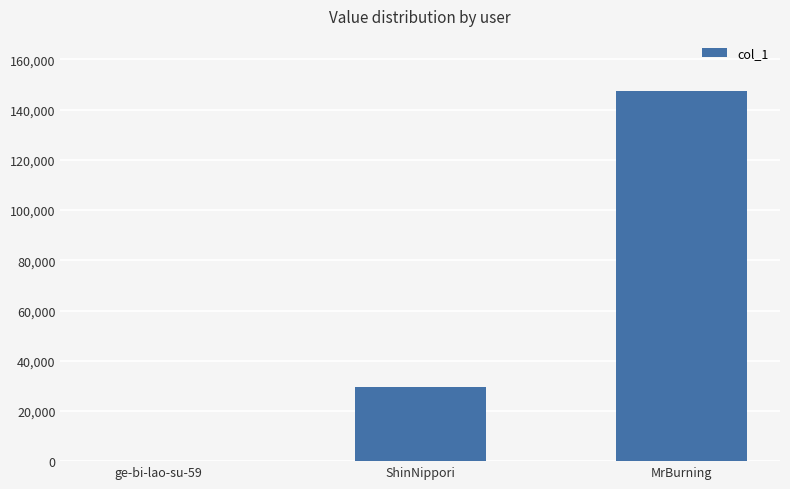

What is the change in value from ge-bi-lao-su-59 to MrBurning?

+147274